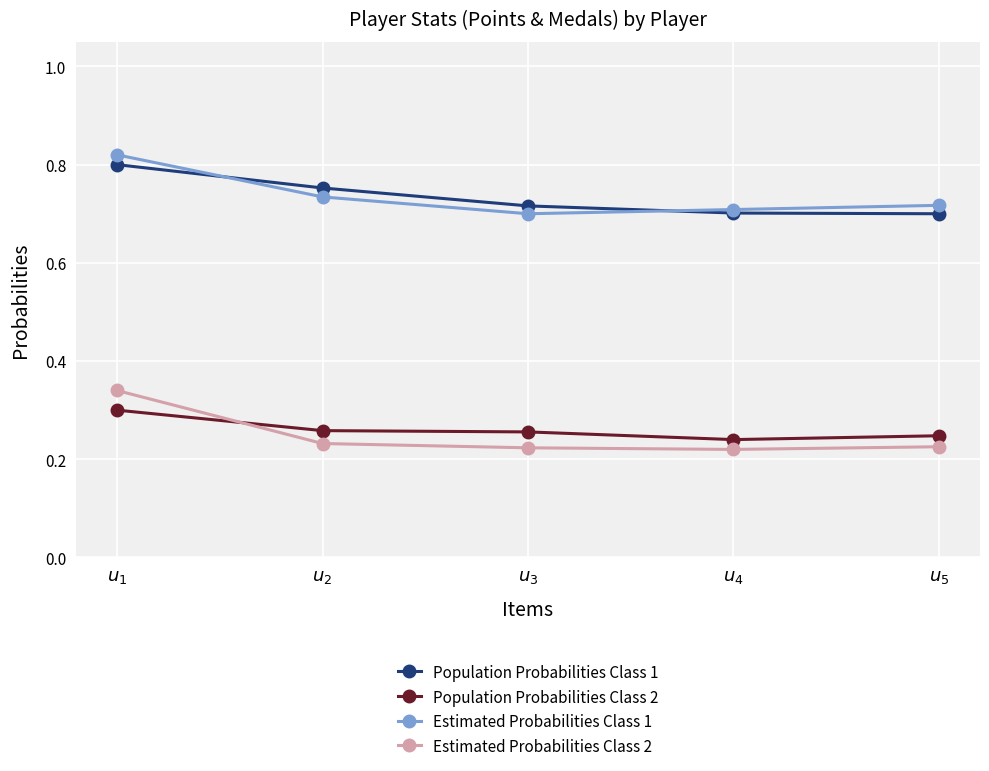

Which category has the highest value in the Estimated Probabilities Class 1 series?

$u_{1}$